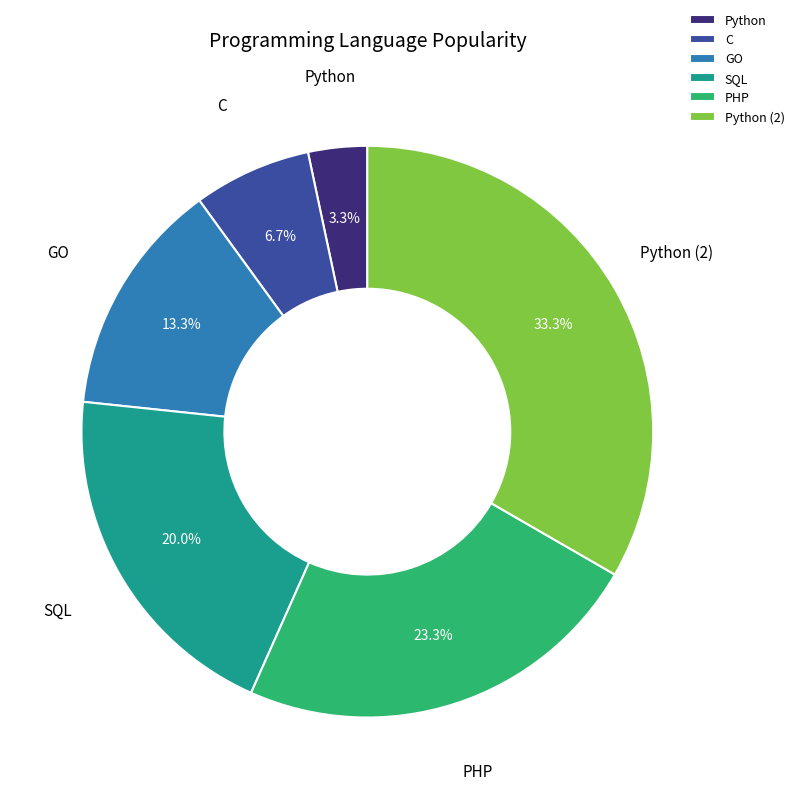

Rank the categories by value from highest to lowest.

Python (2), PHP, SQL, GO, C, Python